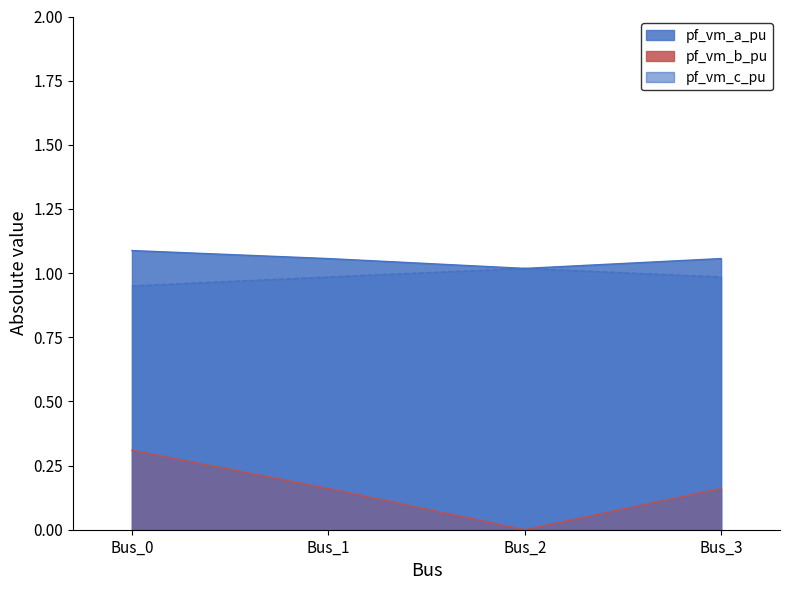

What is the spread (max minus min) of values at Bus_2?

1.0